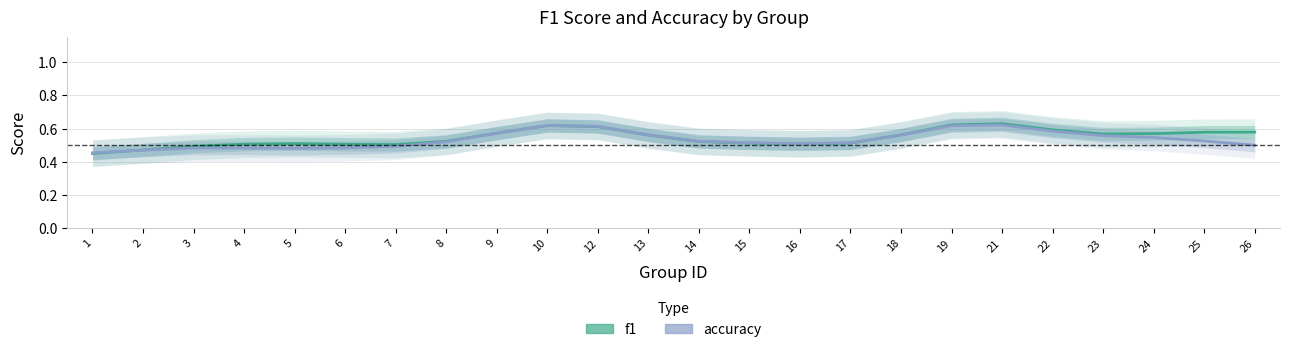

What is the sum of the accuracy values at 12 and 10?

1.2